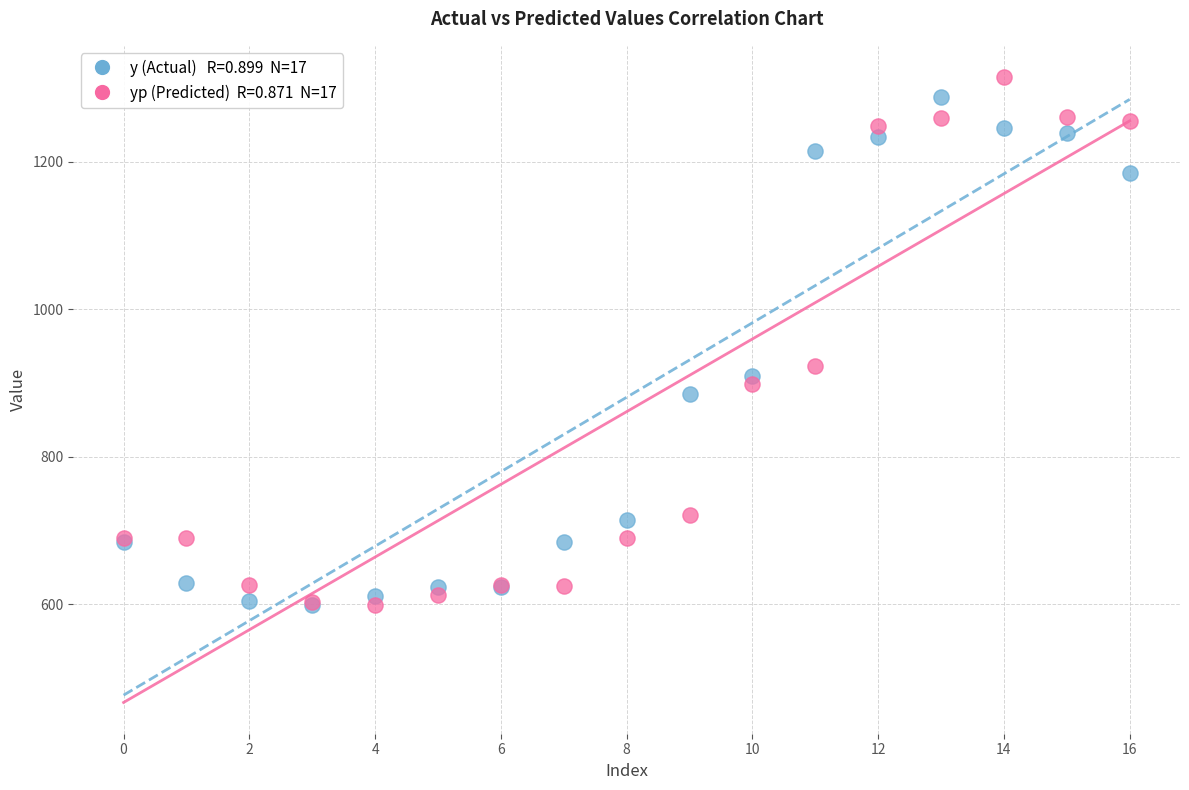

Across all series, what Y value is closest to 956?

922.5